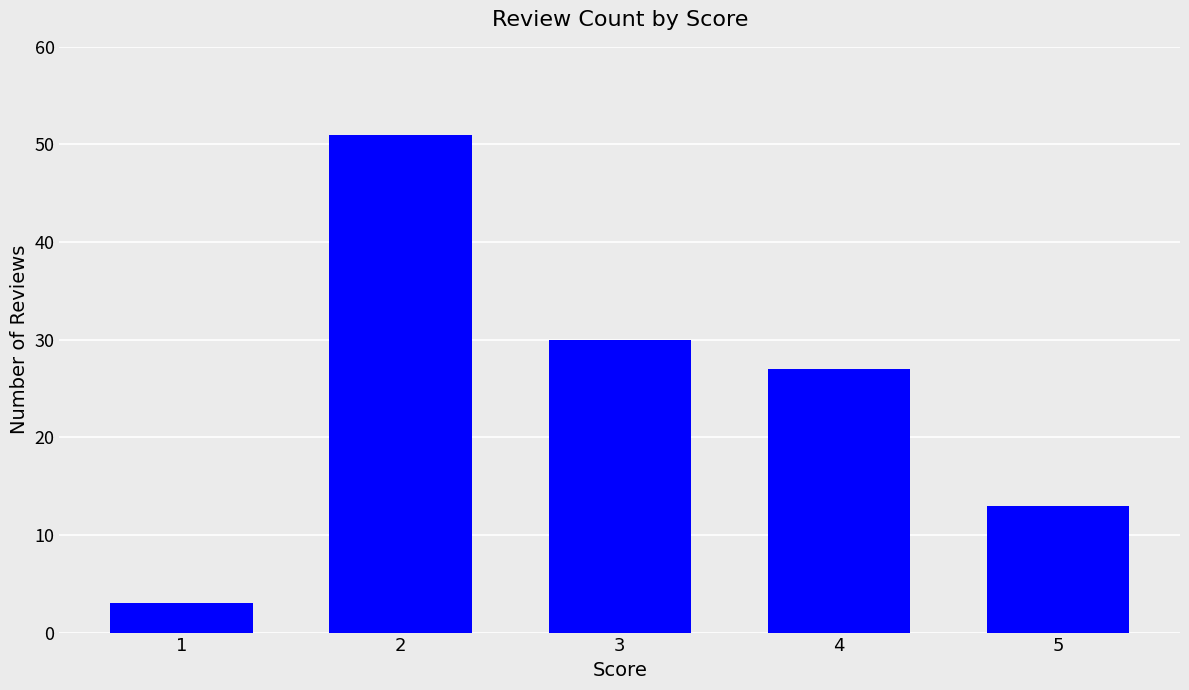

List the labels in order of value, largest first.

2, 3, 4, 5, 1